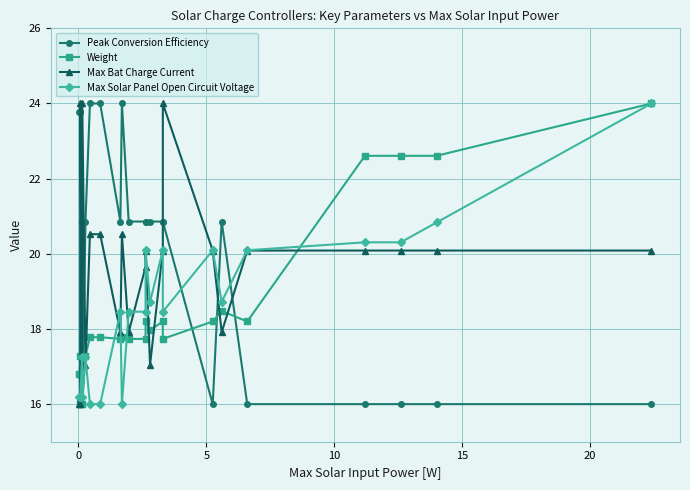

What is the difference between the maximum and minimum values in the Weight series?

8.0